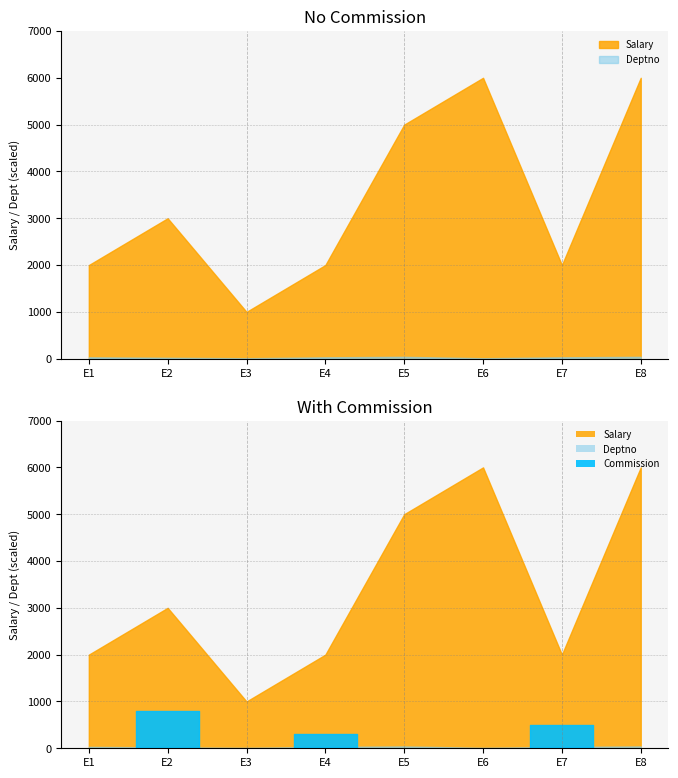

True or false: Deptno and Salary cross at least once.

False